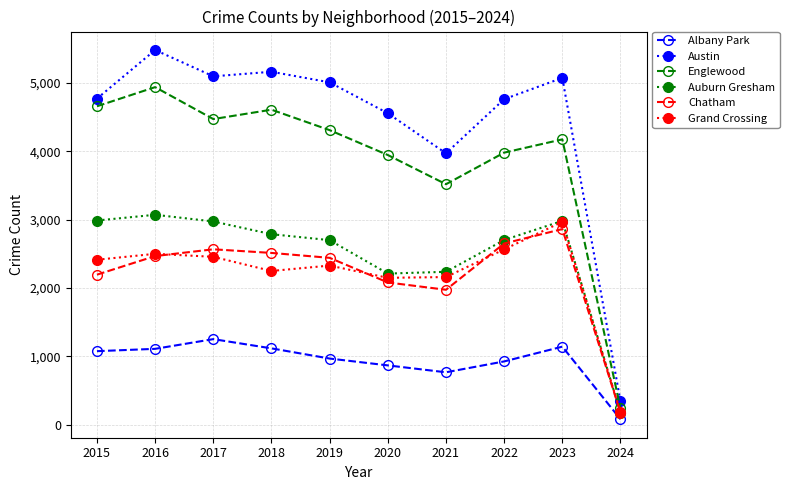

True or false: Albany Park and Auburn Gresham intersect in this chart.

False